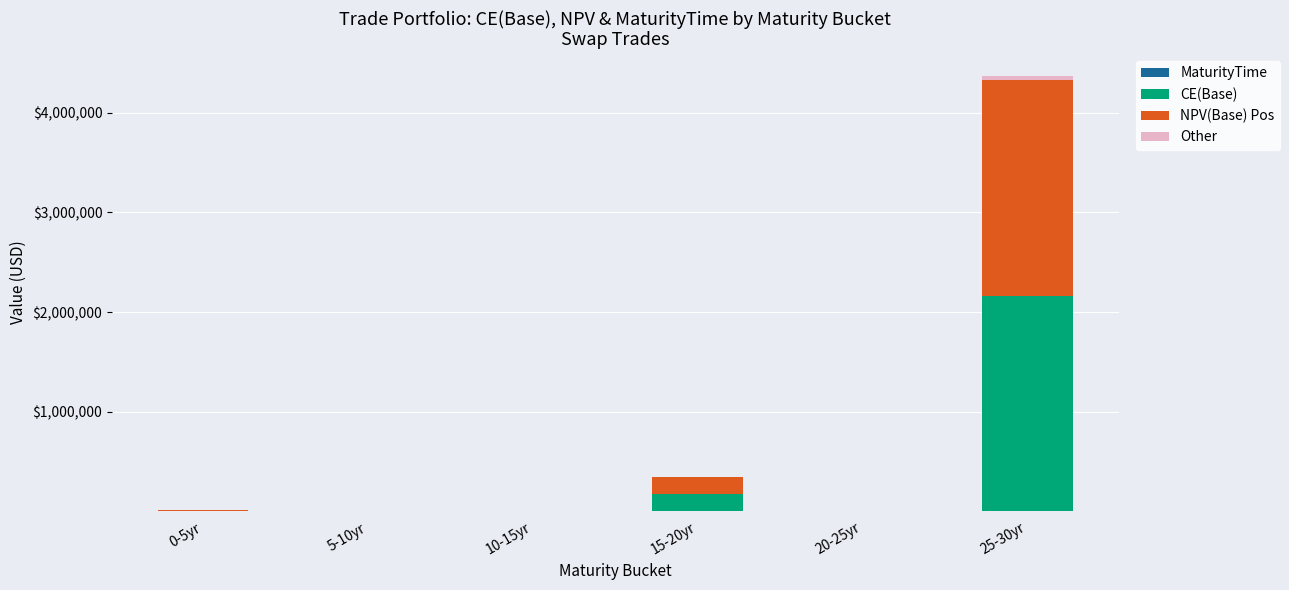

How many data points does each series have?

6